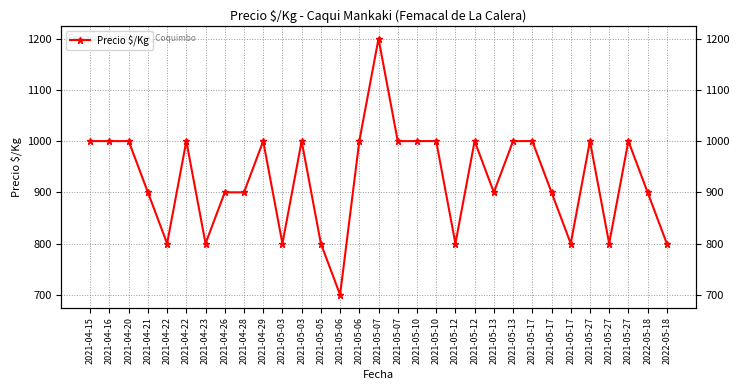

What is the approximate value at 2021-04-22?

800